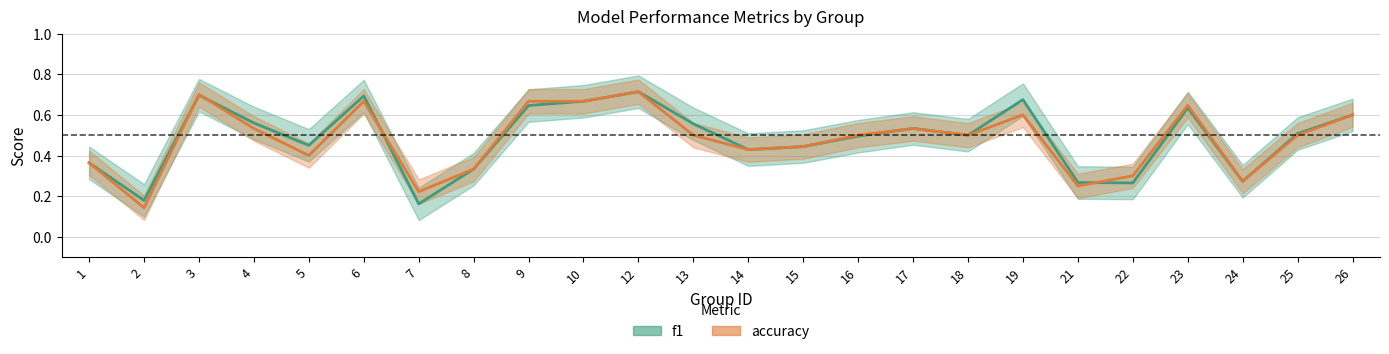

Is it true that accuracy equals 0.2 at 1?

False